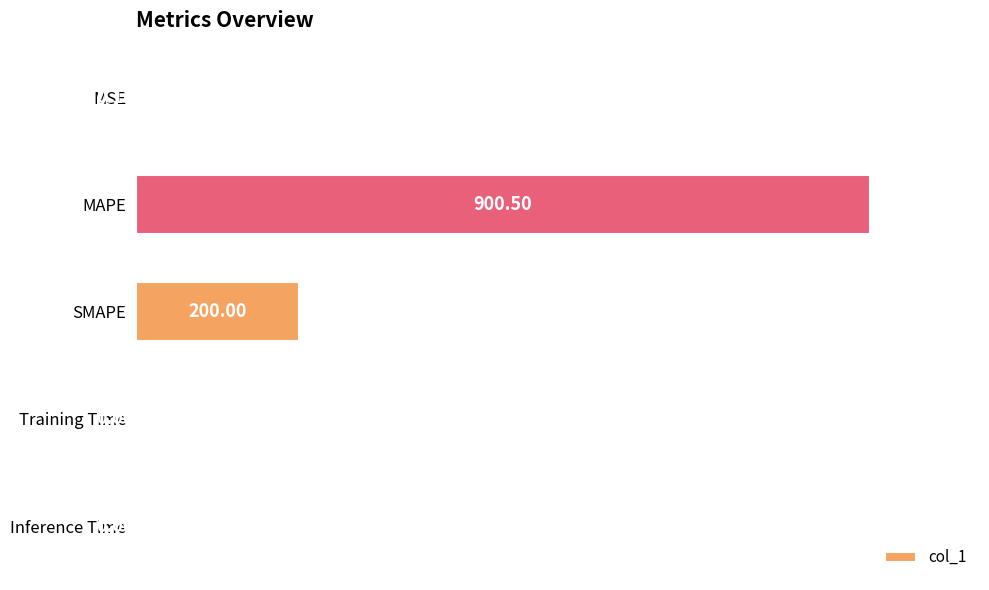

At which label is the value closest to 450?

SMAPE